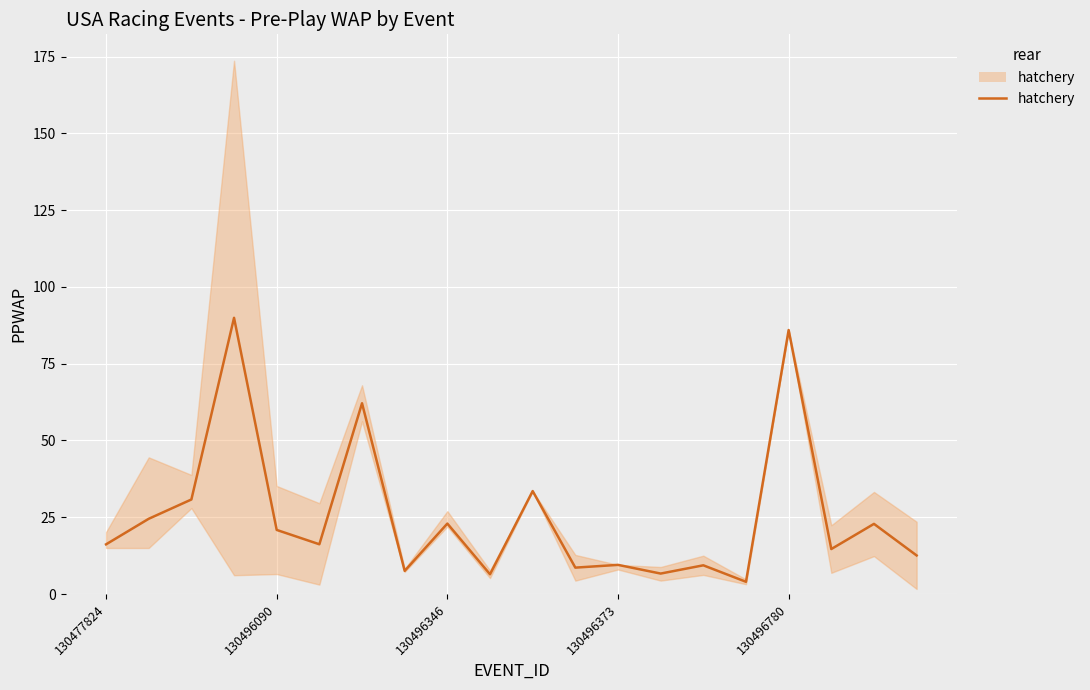

Where is the data nearest to the value 46?

10